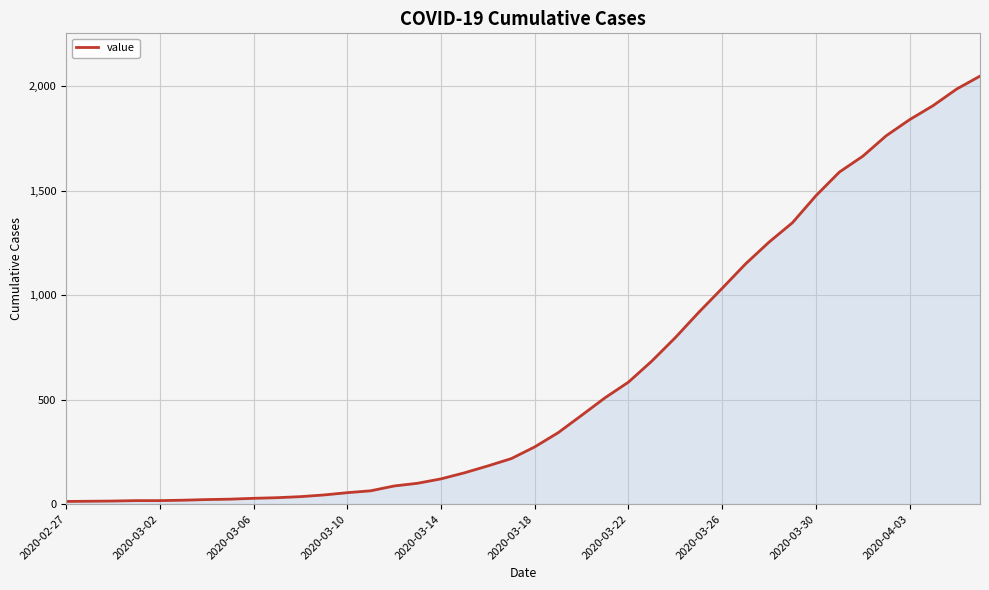

What is the maximum value shown in the chart?

2048